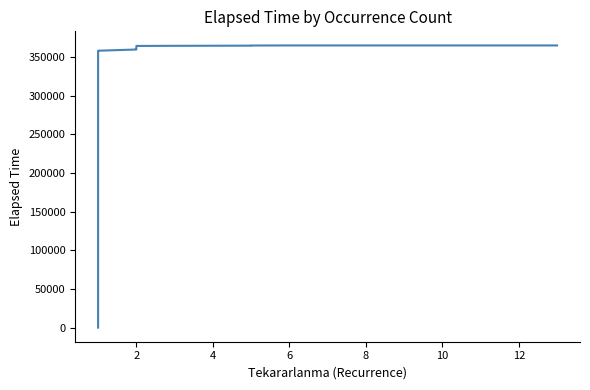

True or false: the data shows 596832 at 16.

False